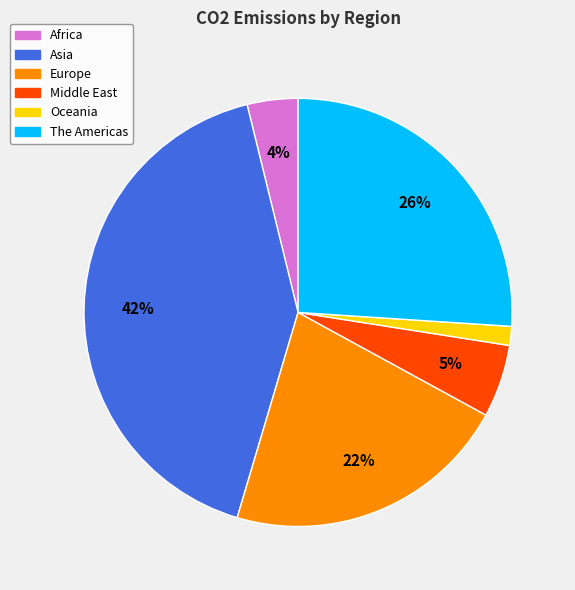

Is there any slice that represents more than half of the pie?

No